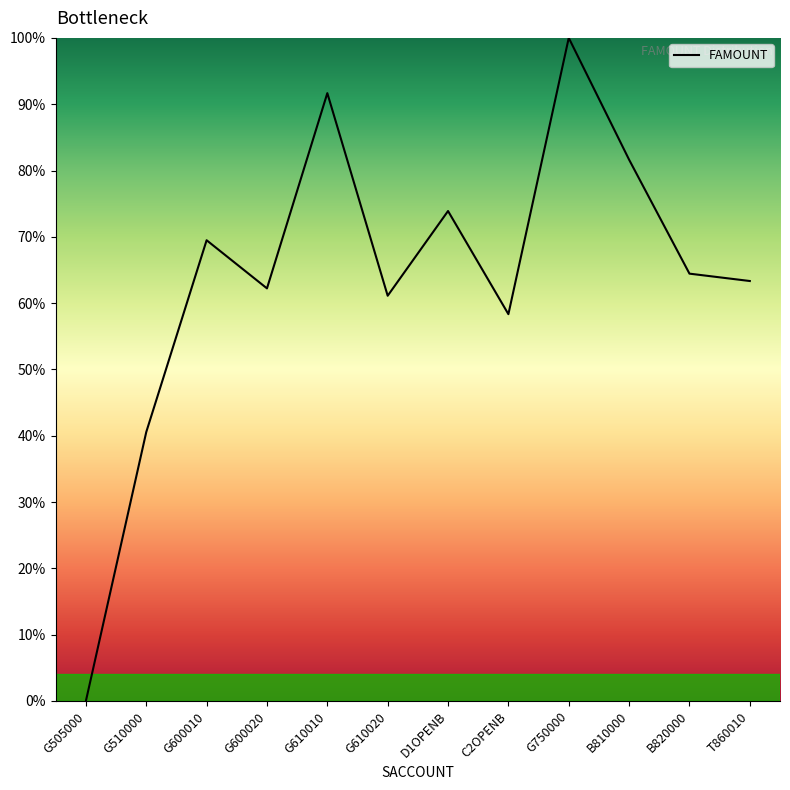

At which label is the value closest to 50?

C2OPENB